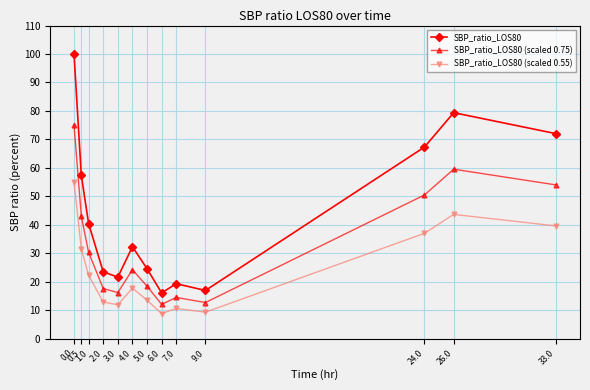

Which series changed the most between 1.0 and 3.0?

SBP_ratio_LOS80